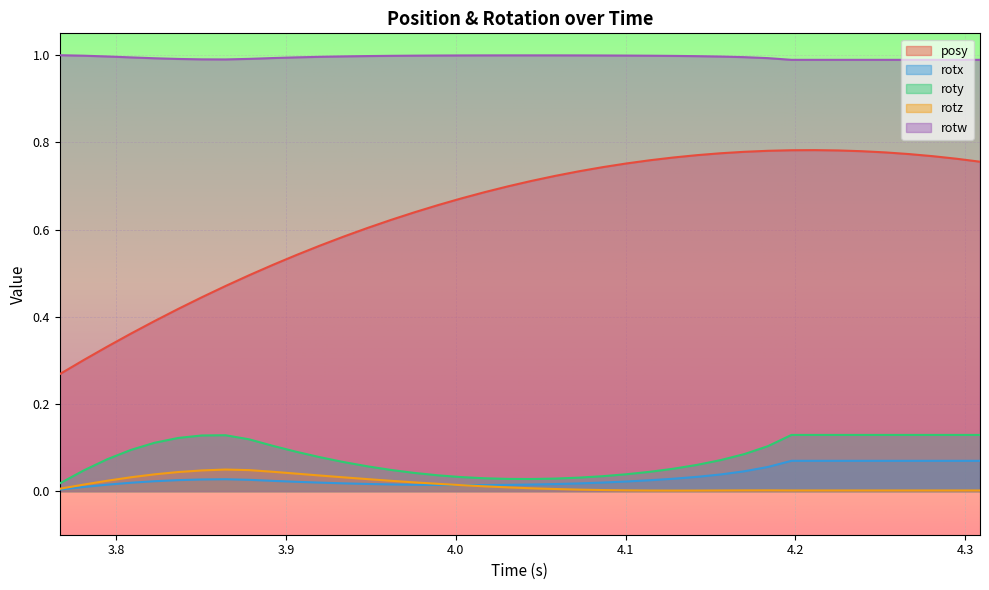

Which series has the widest spread of values?

posy